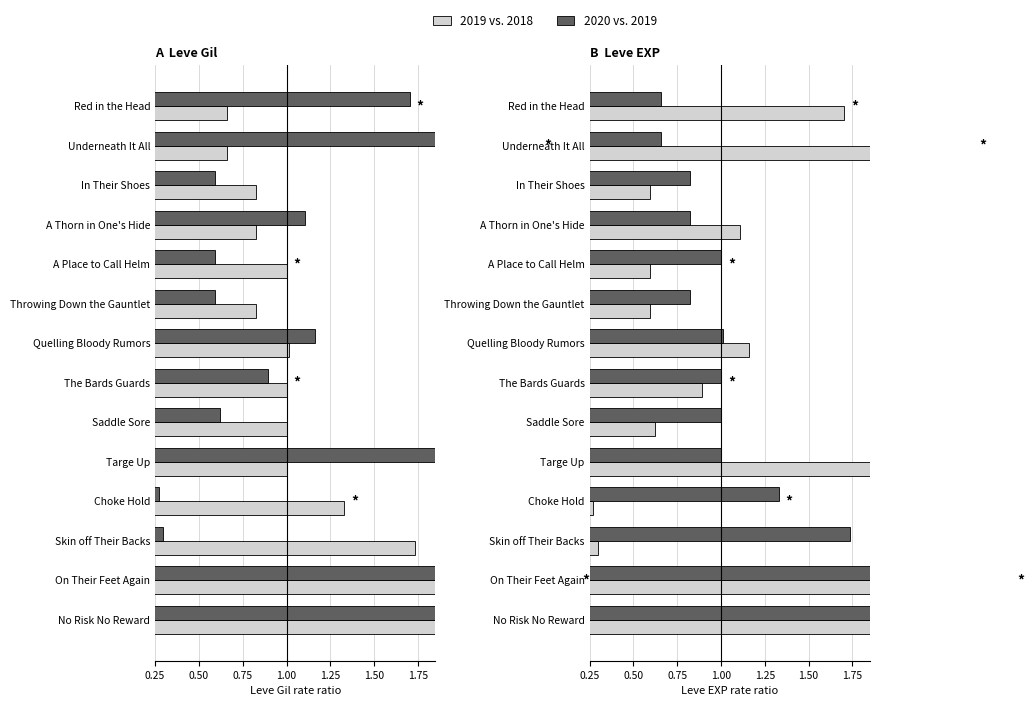

How many data points does each series have?

14